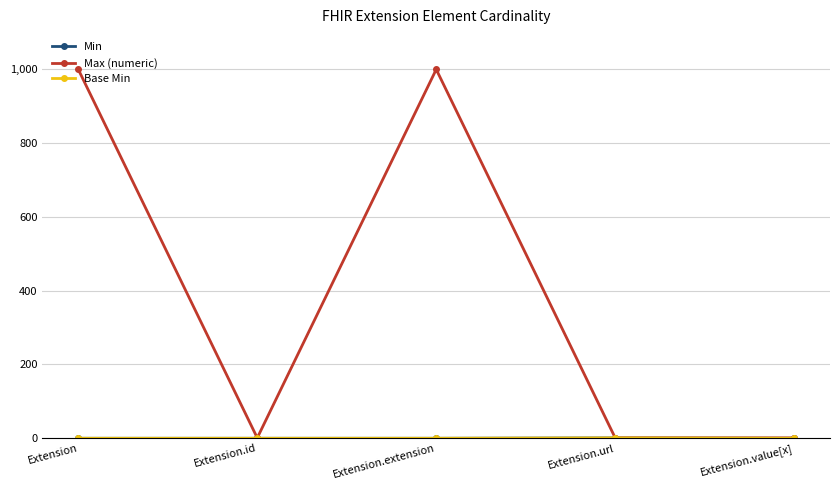

Is this an area chart (filled region under the line)?

No